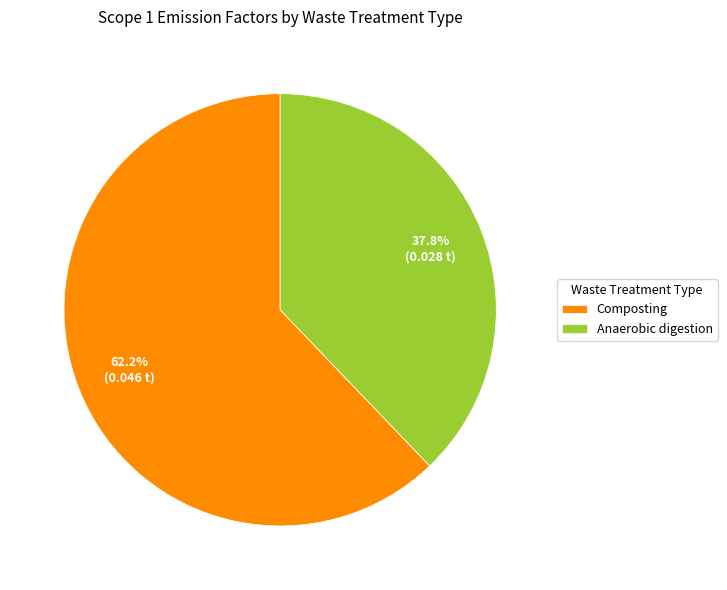

Which slice is the largest?

Composting